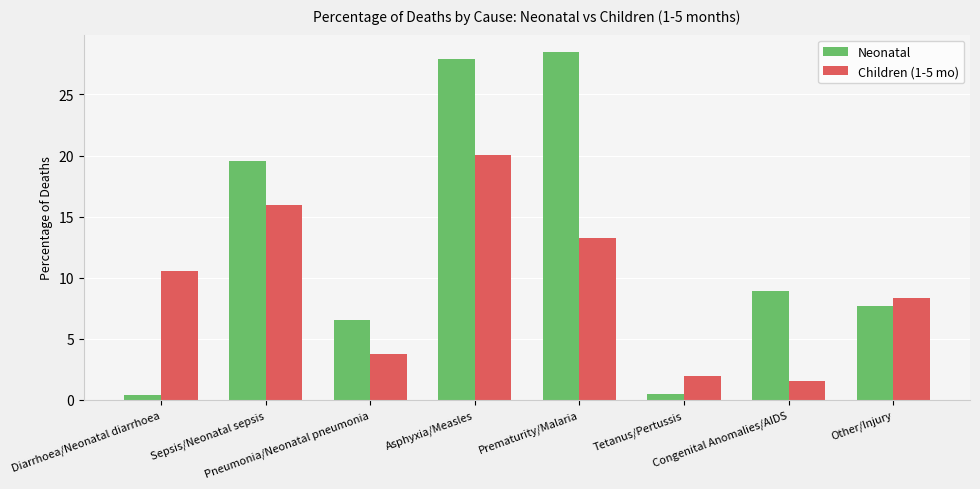

What is the sum of the Children (1-5 mo) values at Pneumonia/Neonatal pneumonia and Tetanus/Pertussis?

5.7